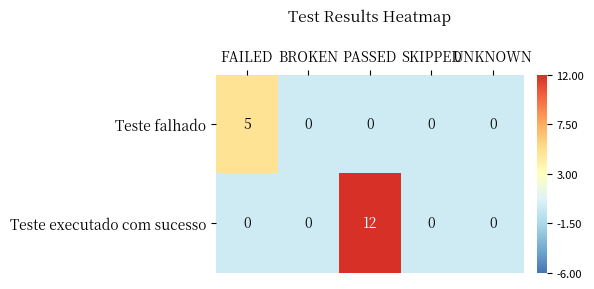

List the series in order of their overall mean, lowest first.

Teste falhado, Teste executado com sucesso